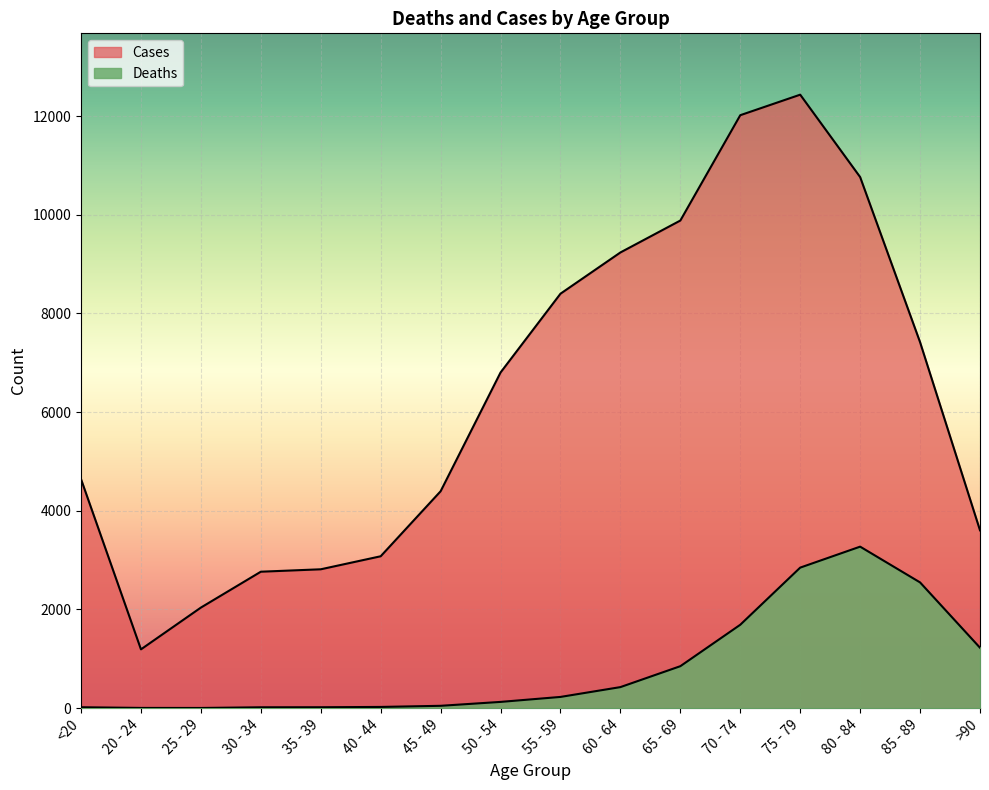

What is the difference between the Deaths values at 25 - 29 and 20 - 24?

1